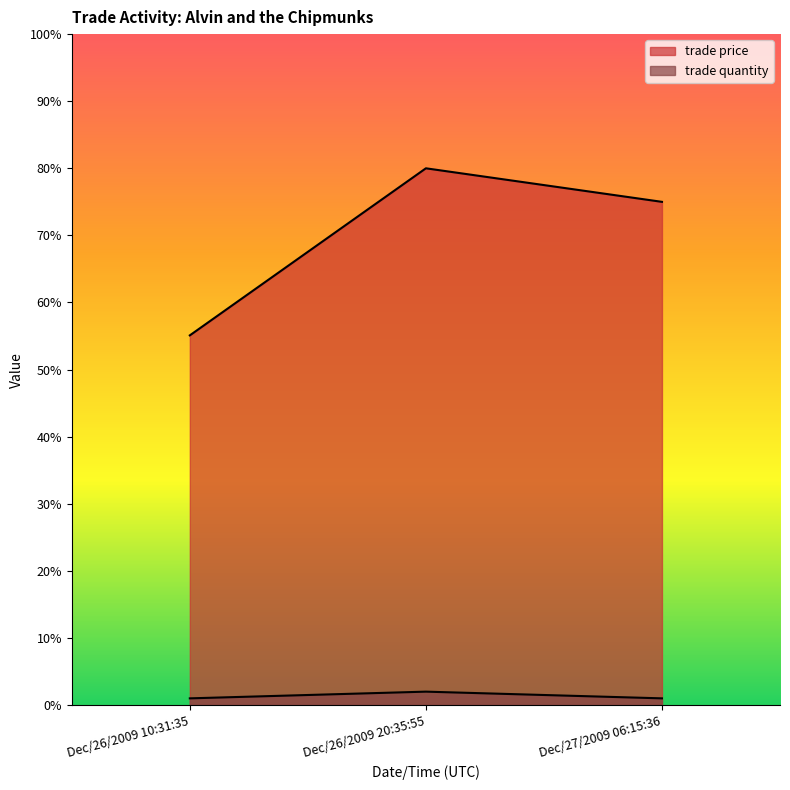

The value of trade price at Dec/26/2009 20:35:55 is 35.0. True or false?

False